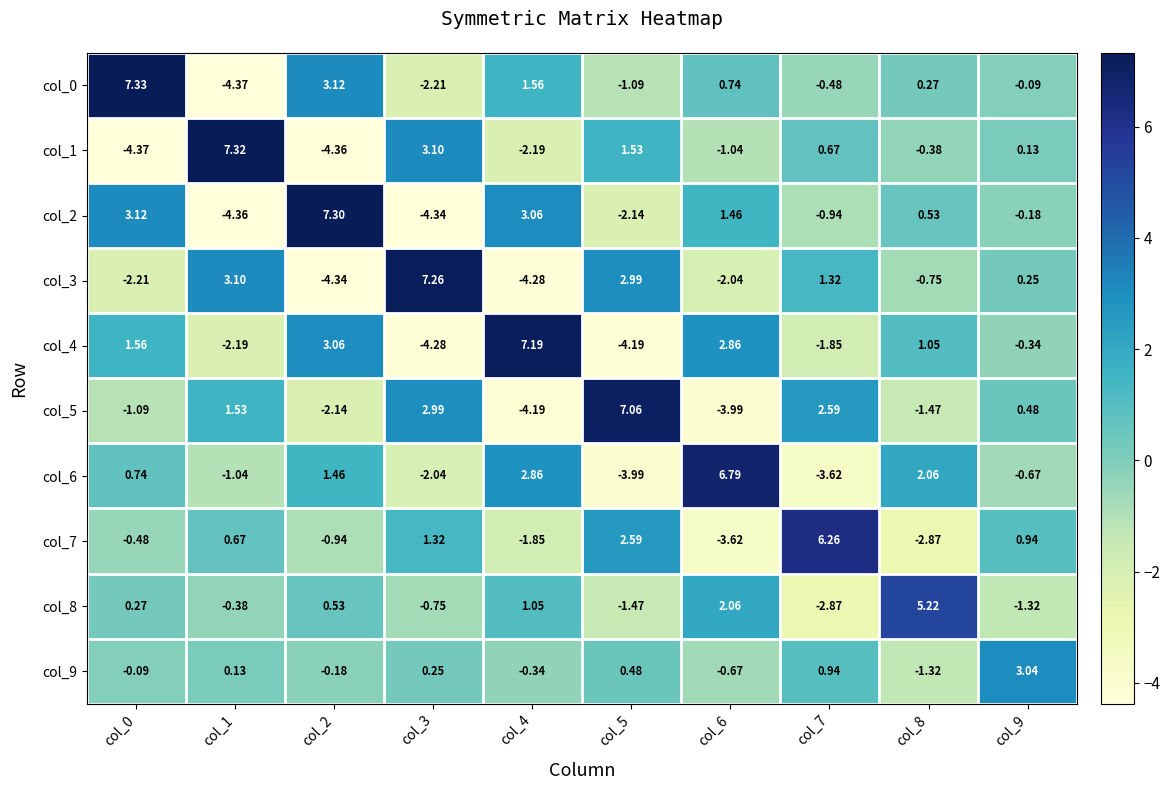

Between col_6 and col_7, which series saw the biggest shift?

col_6